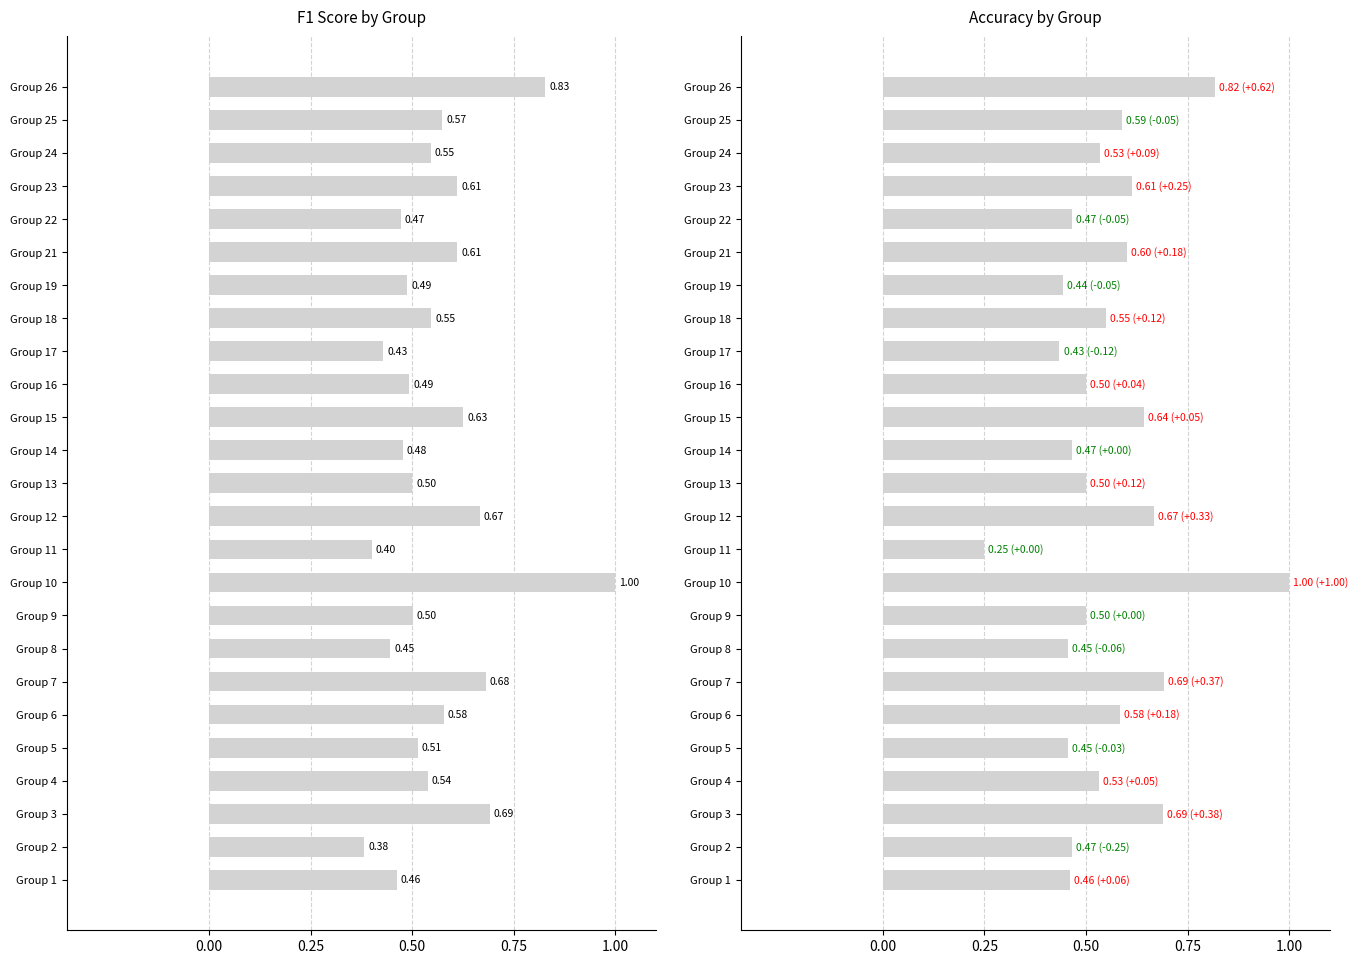

Rank the series by their average value, from lowest to highest.

accuracy, f1